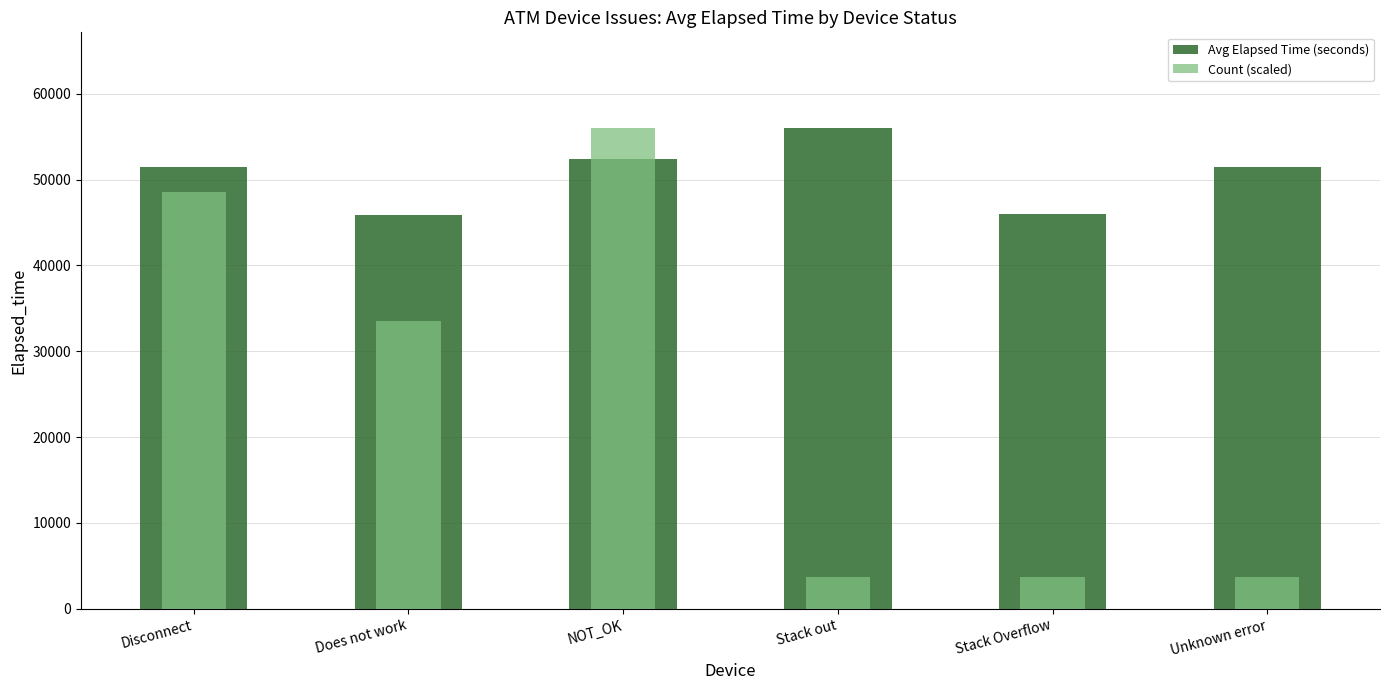

What is the difference between the maximum and minimum values in the Count (scaled) series?

52241.5